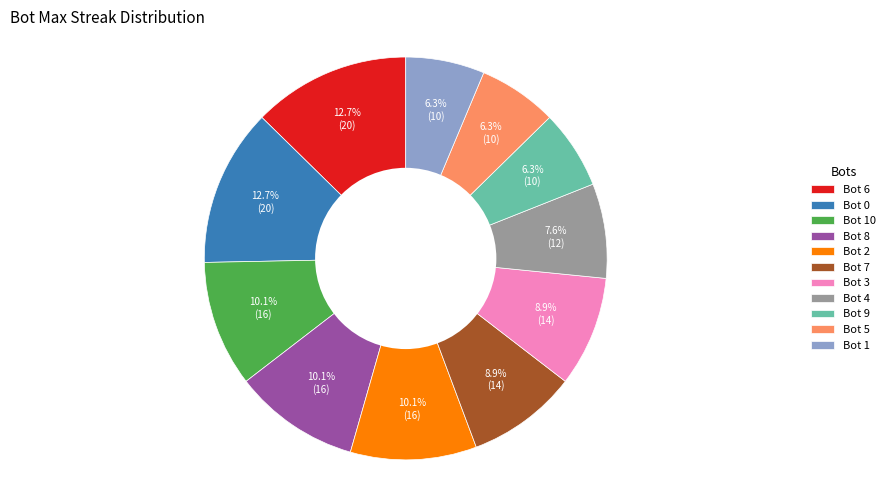

How many segments does this pie chart have?

11